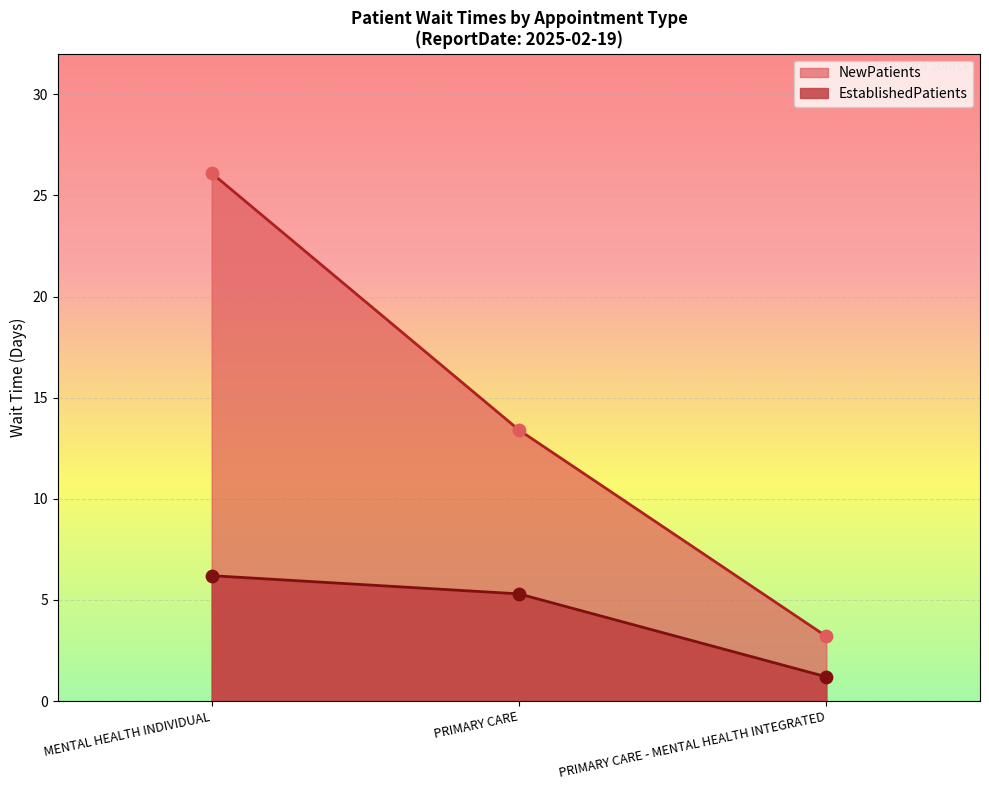

Is the value of NewPatients at PRIMARY CARE greater than the value of EstablishedPatients at PRIMARY CARE?

Yes